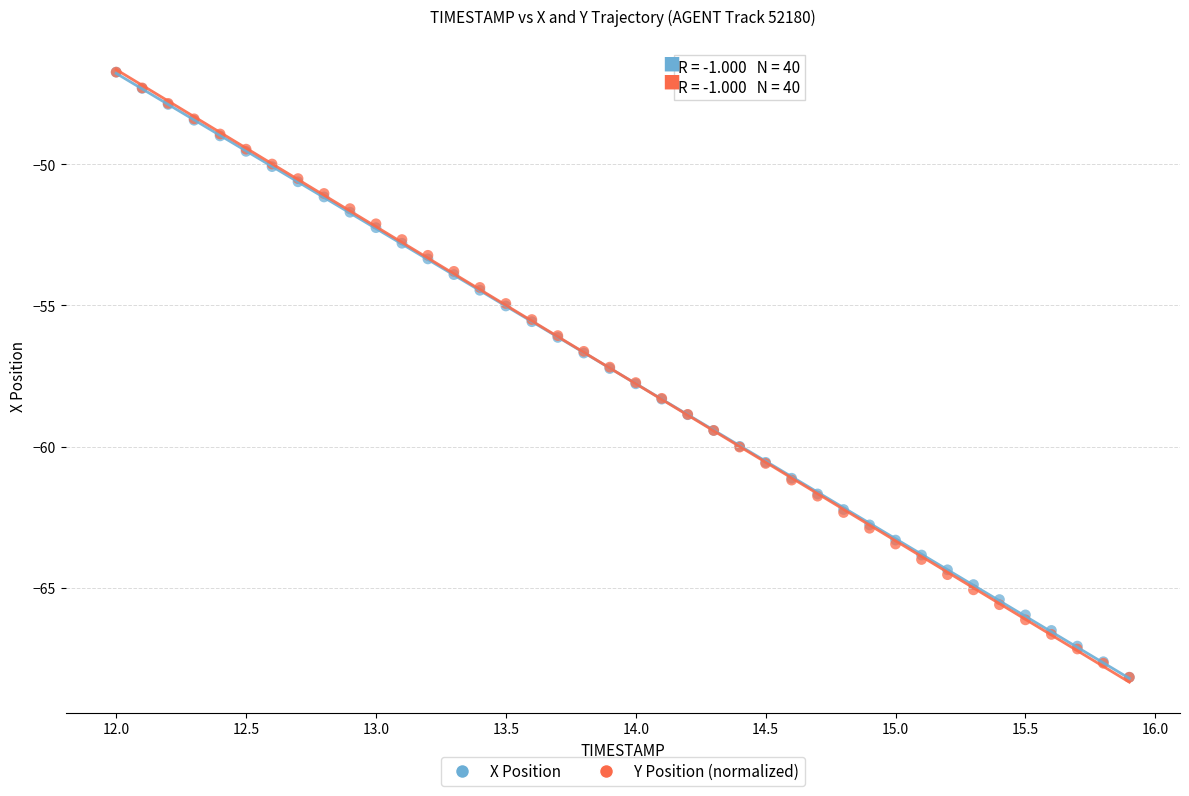

What are all the series names shown in the legend?

X Position, Y Position (normalized)